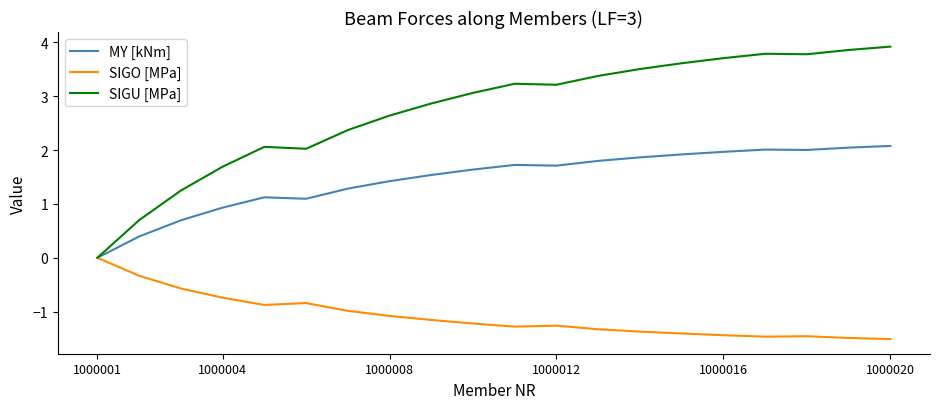

True or false: SIGO [MPa] has more than 1 points higher than both neighbors.

True